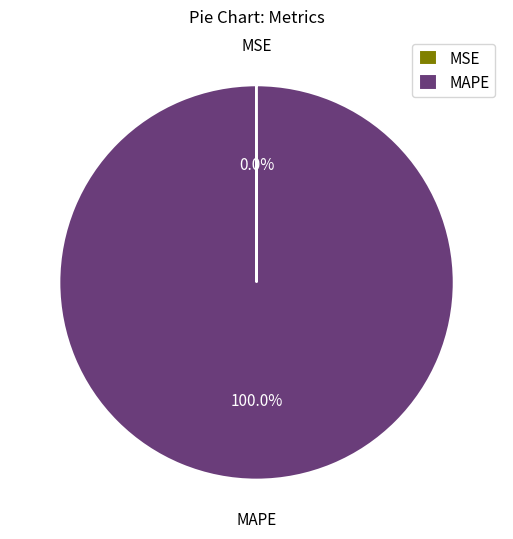

What is the largest slice in the pie chart?

MAPE